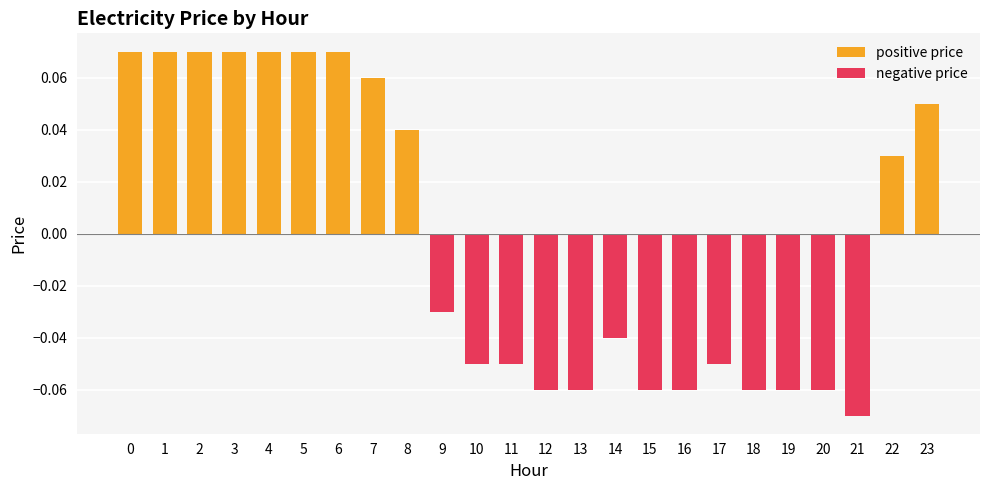

The value of positive price at 16 is 0.0. True or false?

False